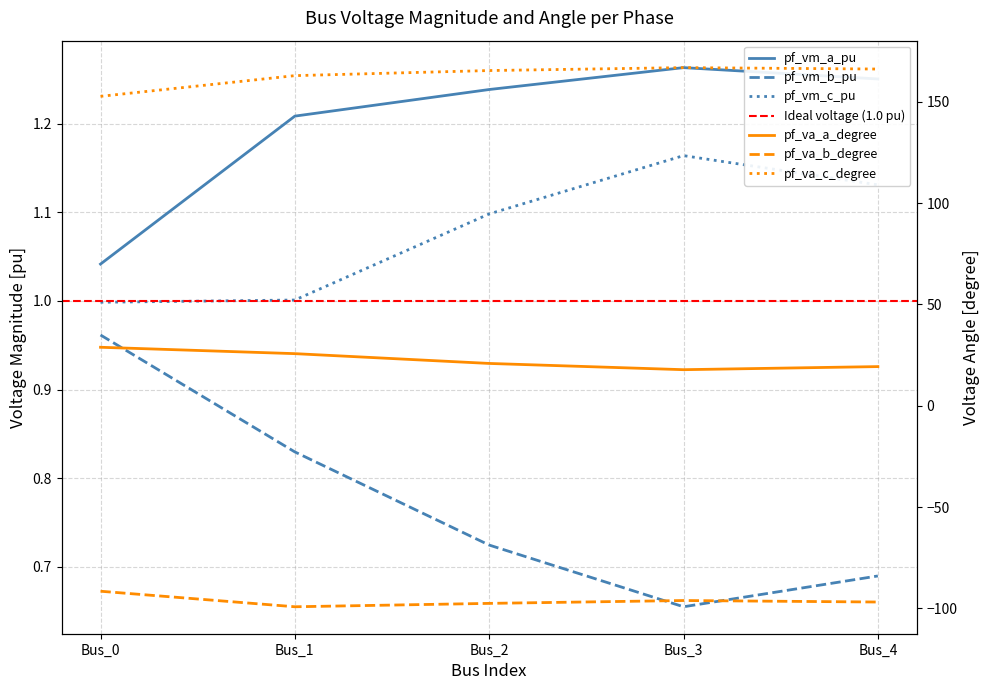

What are all the series names shown in the legend?

pf_vm_a_pu, pf_vm_b_pu, pf_vm_c_pu, pf_va_a_degree, pf_va_b_degree, pf_va_c_degree